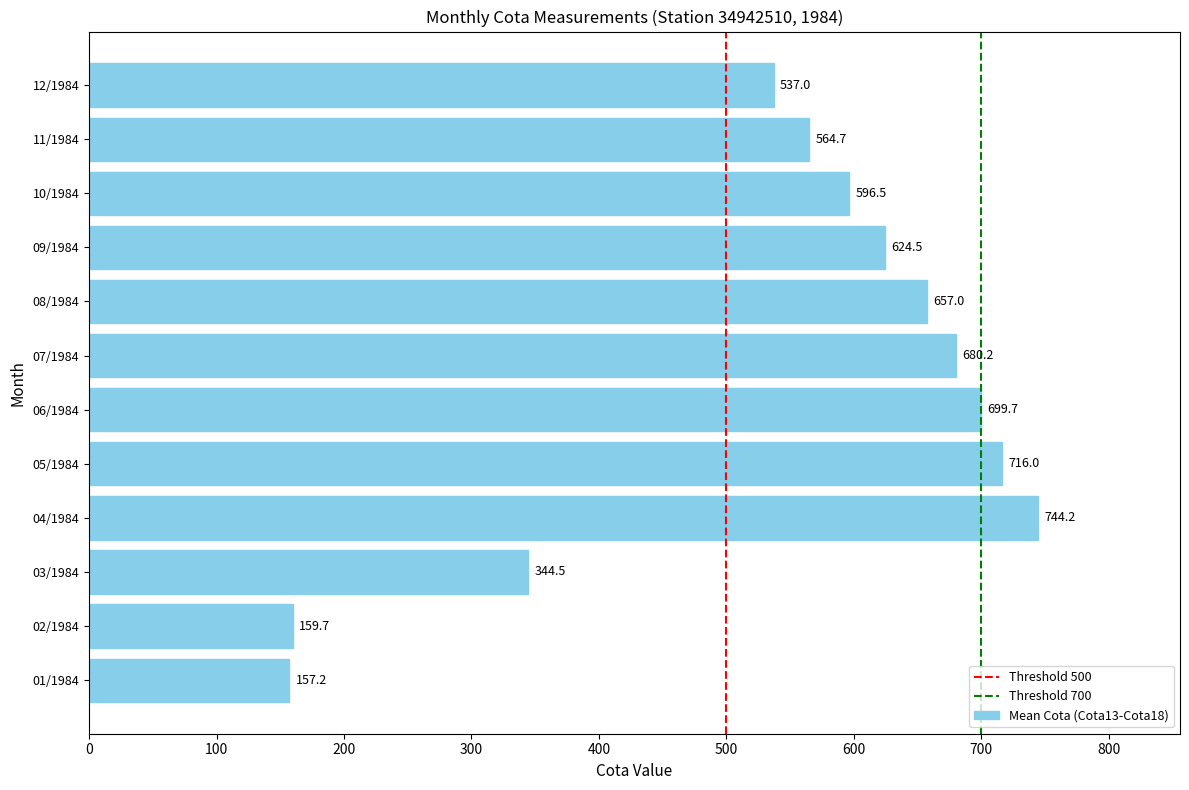

How many series are shown in this chart?

1